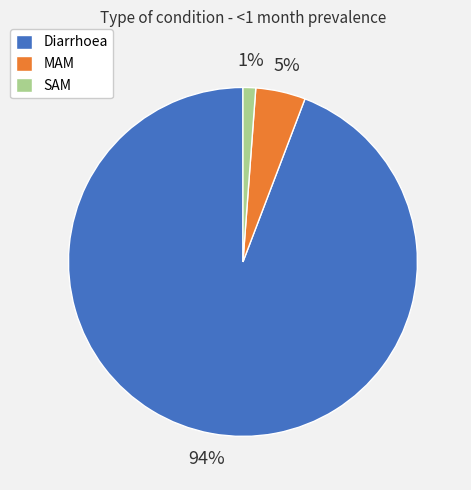

To the nearest percent, what is the difference between the Diarrhoea and SAM slice percentages?

93%